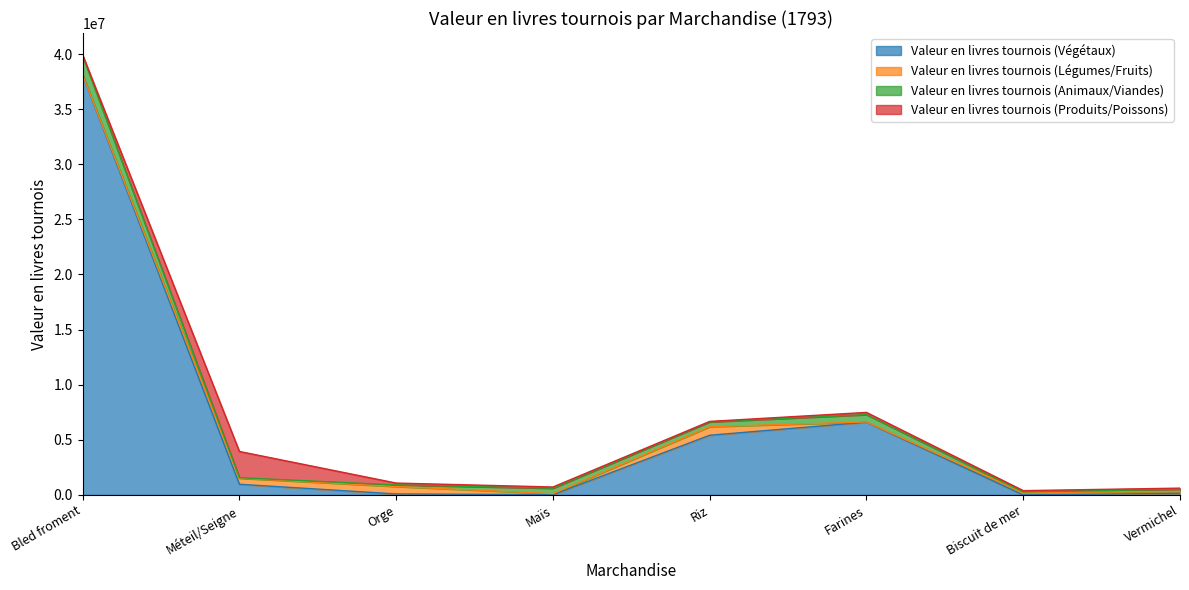

What is the maximum value for Valeur en livres tournois (Végétaux)?

38097303